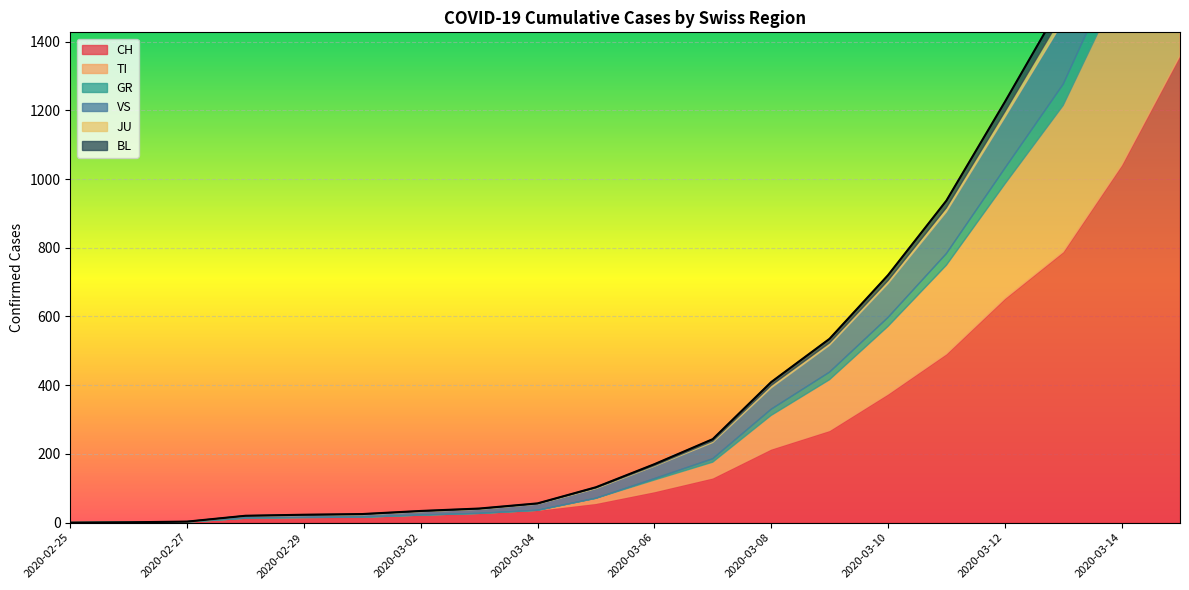

Does the chart display data point markers on the line(s)?

No